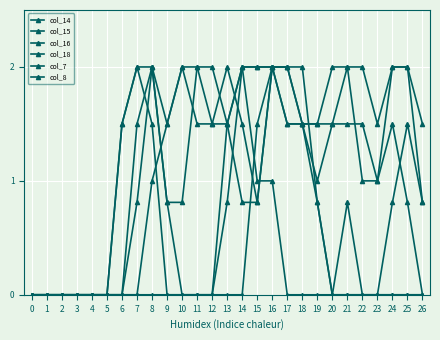

Is the value of col_15 at 4 greater than the value of col_8 at 26?

No